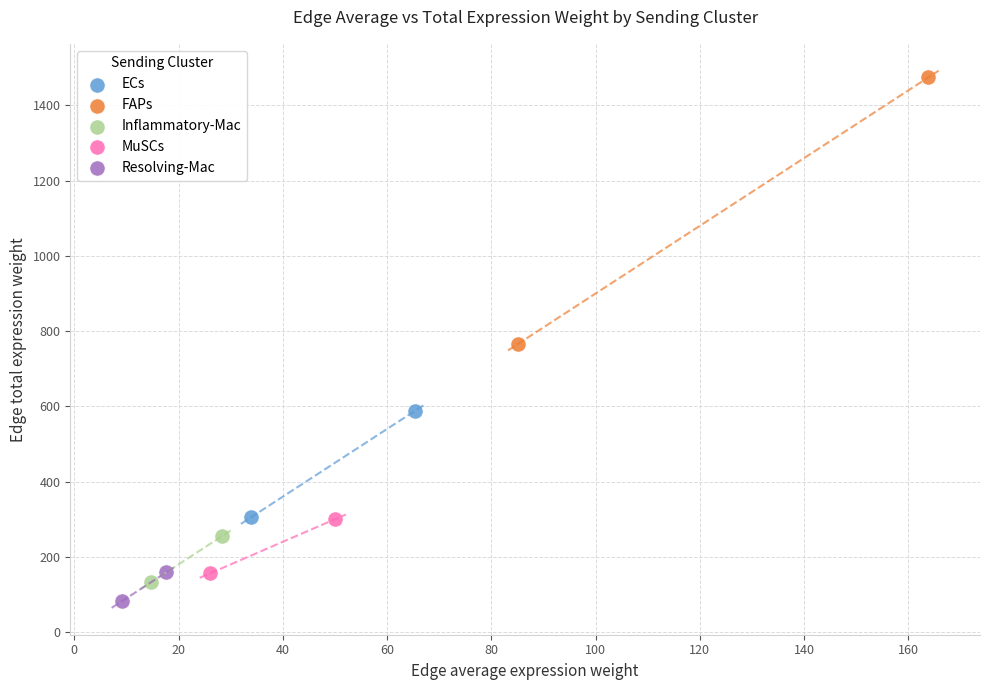

Which series reaches the maximum Y coordinate?

FAPs